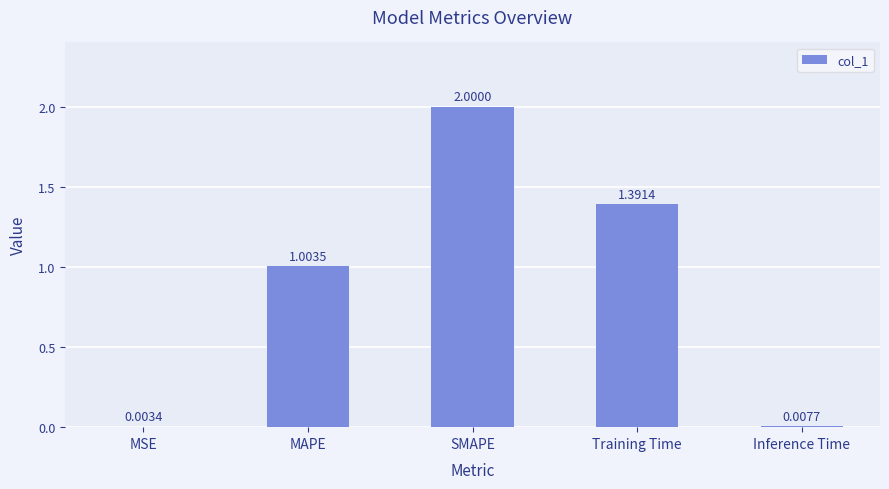

Is it true that the value at SMAPE is 1.2?

False